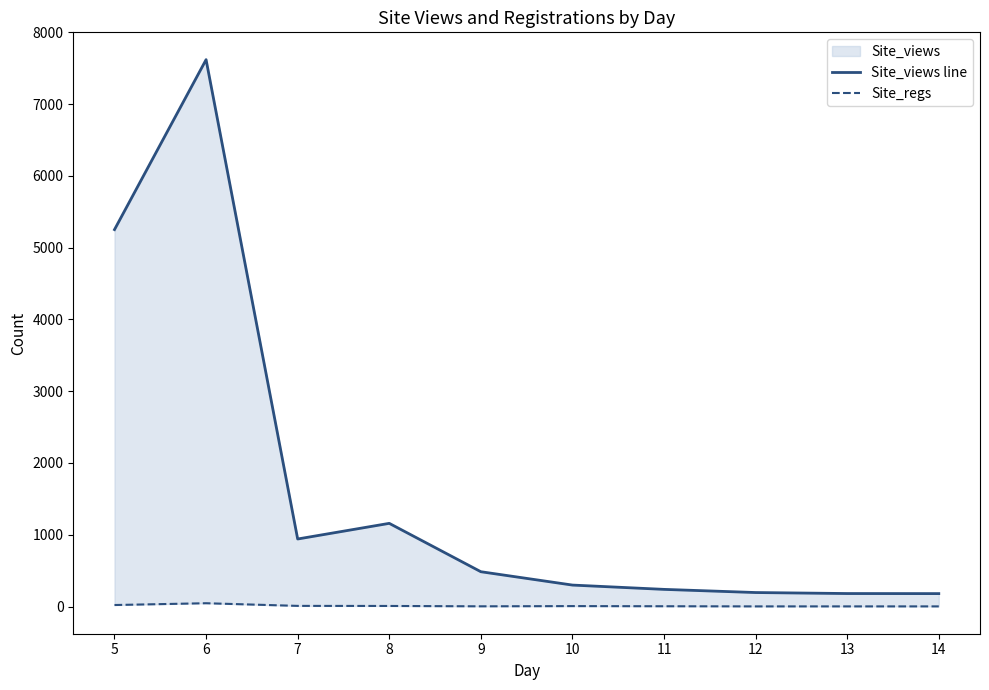

What is the difference between the maximum and second lowest values in the Site_views line series?

7439